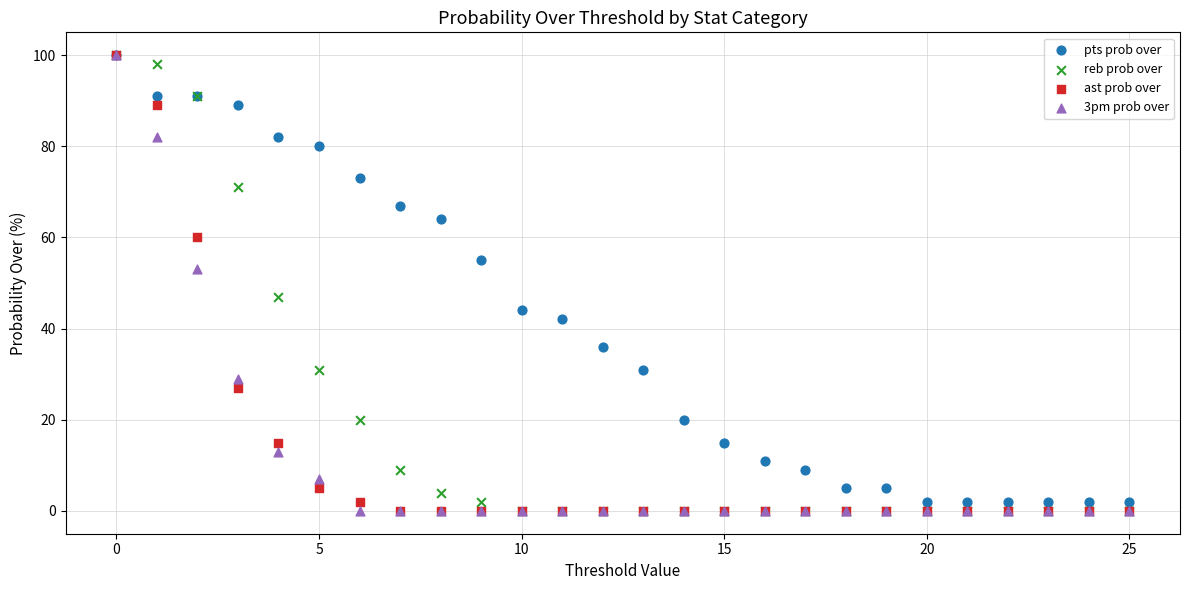

In the pts prob over series, what Y value is closest to 51?

55